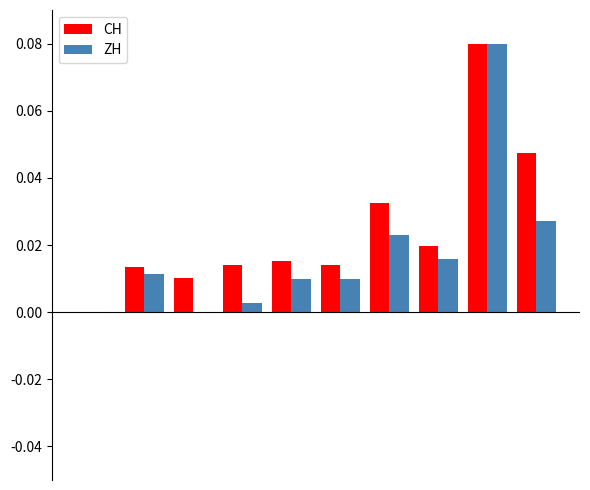

Which series has the largest total across all categories?

CH